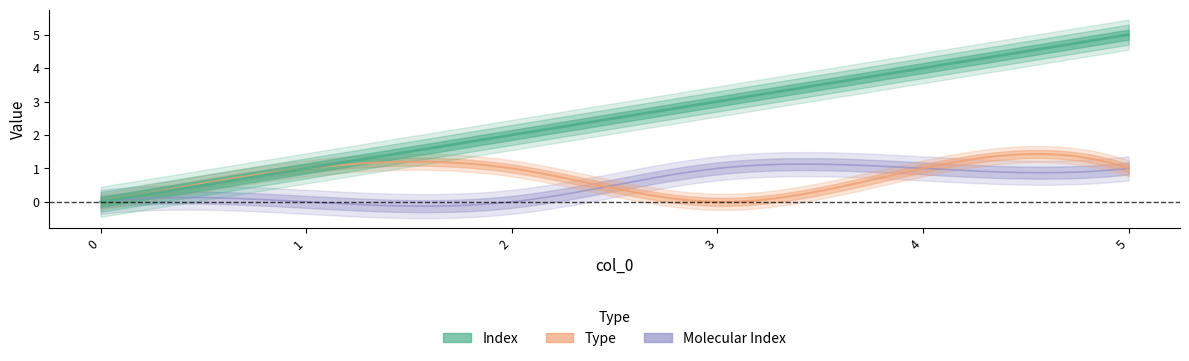

The value of Index at 3 is 4. True or false?

False